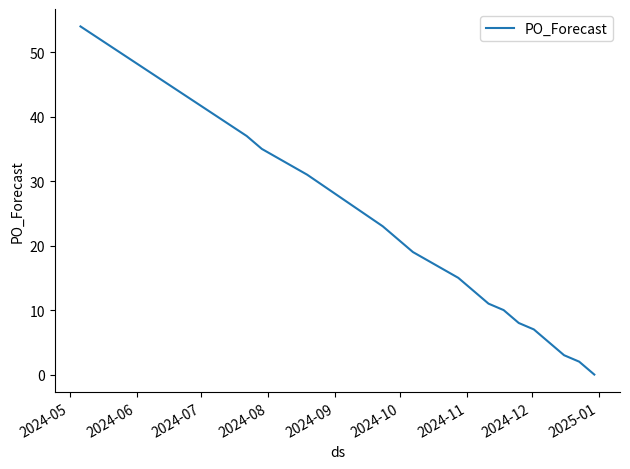

What is the maximum value shown in the chart?

54